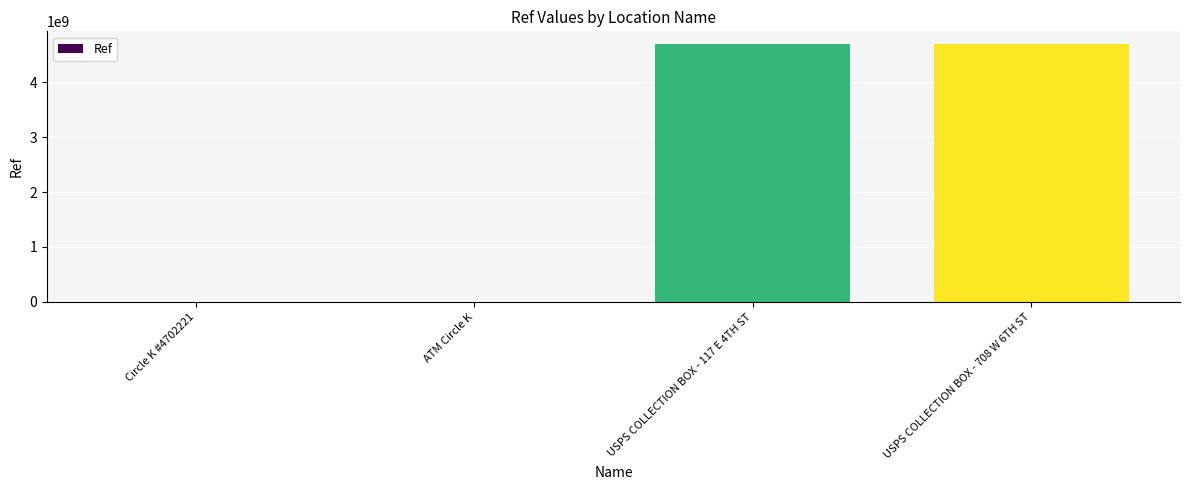

Where is the data nearest to the value 2346921751?

Circle K #4702221